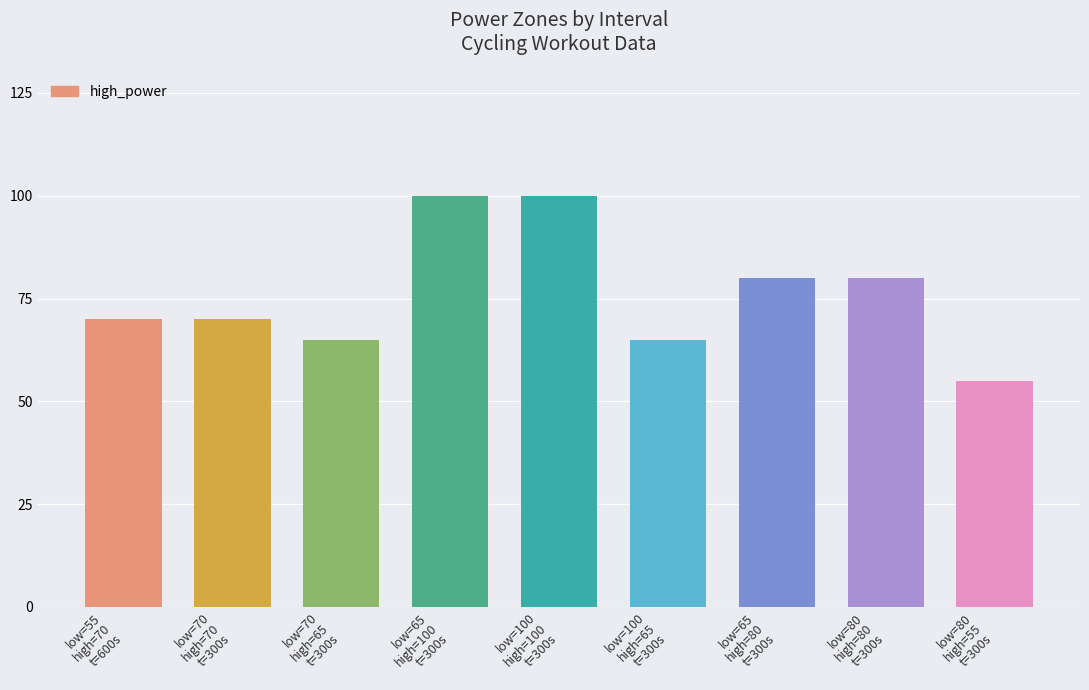

What is the value of the 1st bar from the left?

70